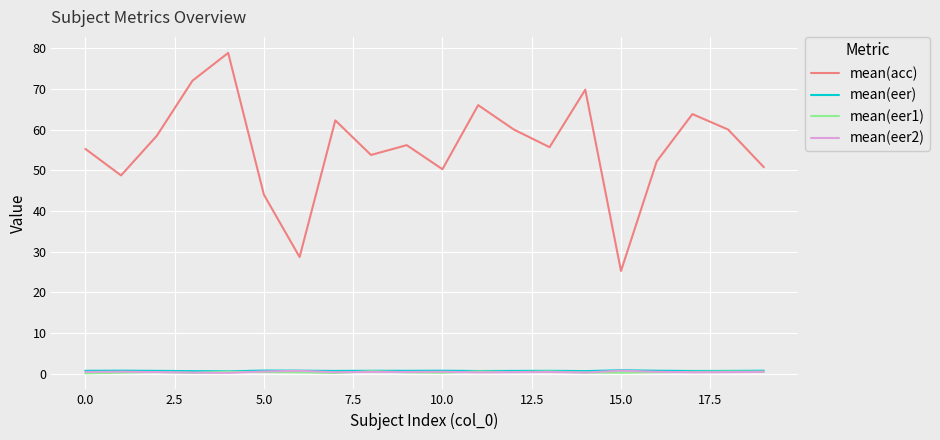

True or false: mean(eer2) and mean(acc) intersect in this chart.

False